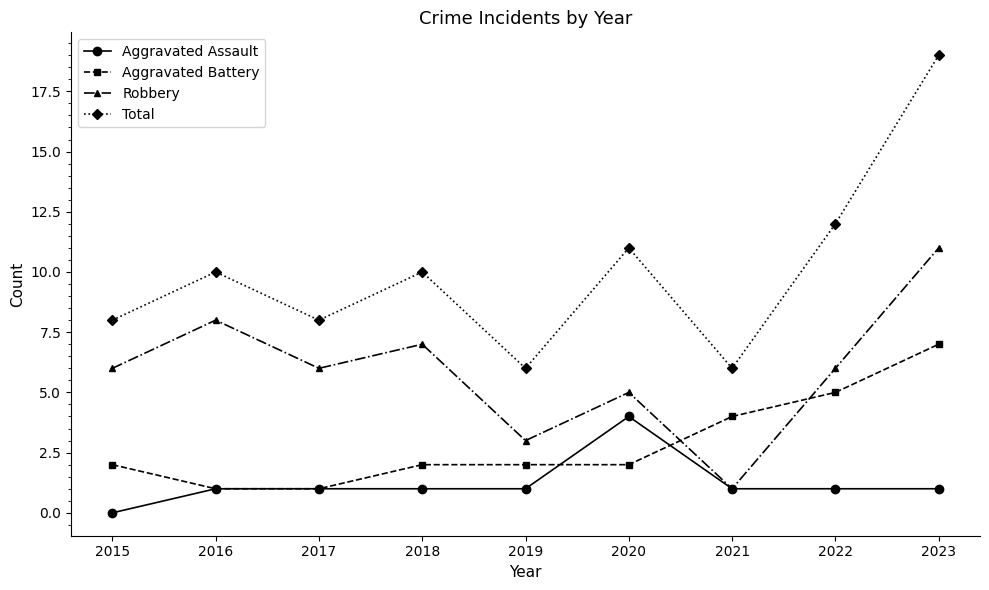

Which series has the largest total across all categories?

Total